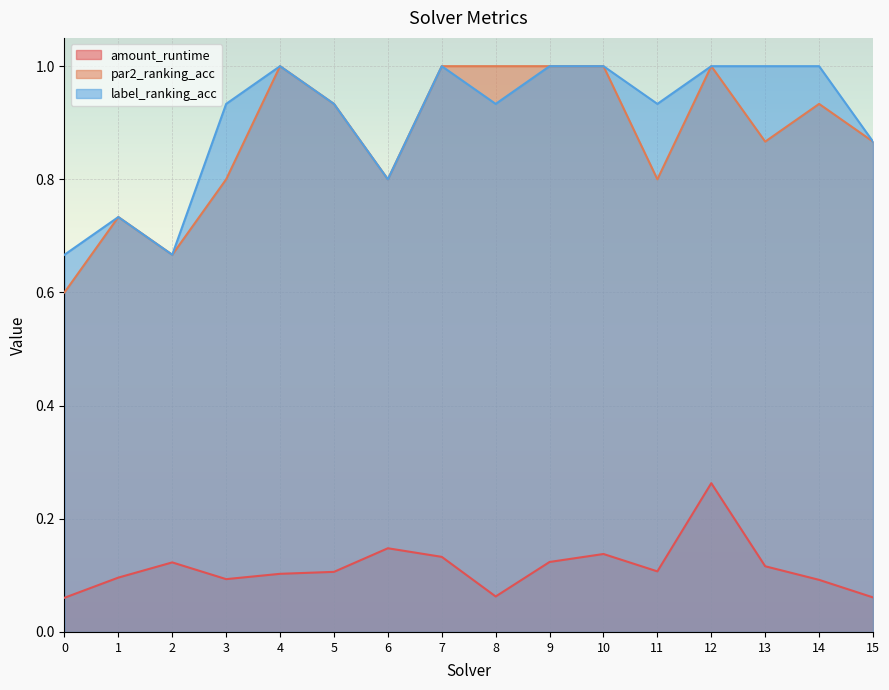

Rank the categories by par2_ranking_acc value from highest to lowest.

4, 7, 8, 9, 10, 12, 5, 14, 13, 15, 3, 6, 11, 1, 2, 0